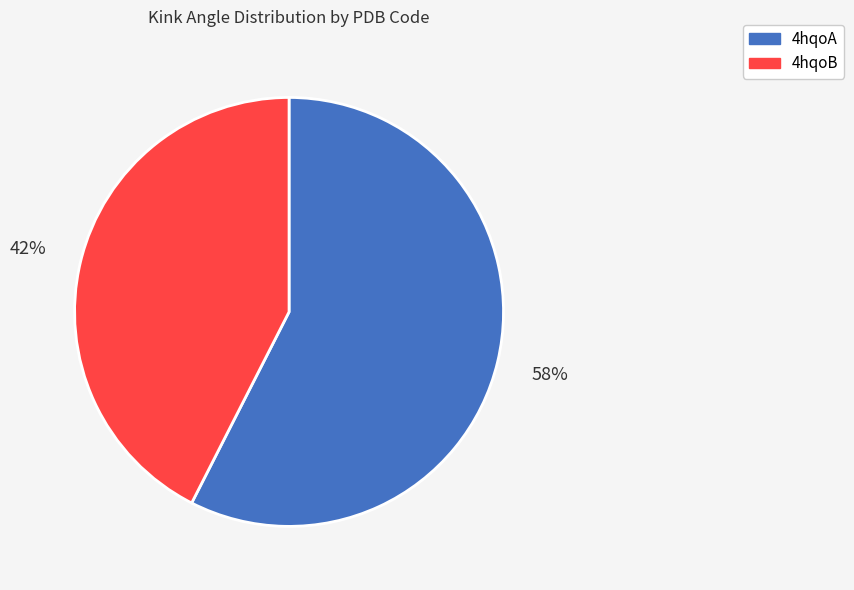

How many slices are in this pie chart?

2